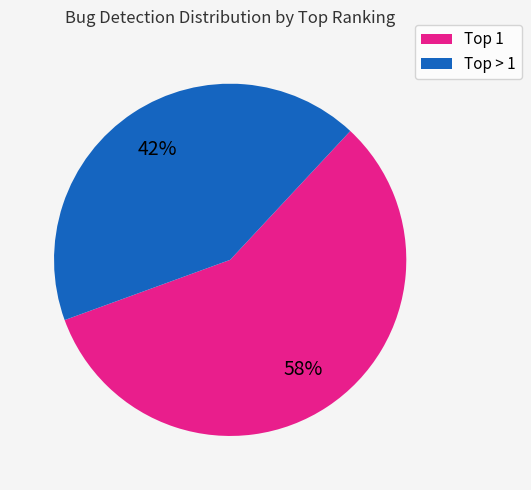

How many segments does this pie chart have?

2